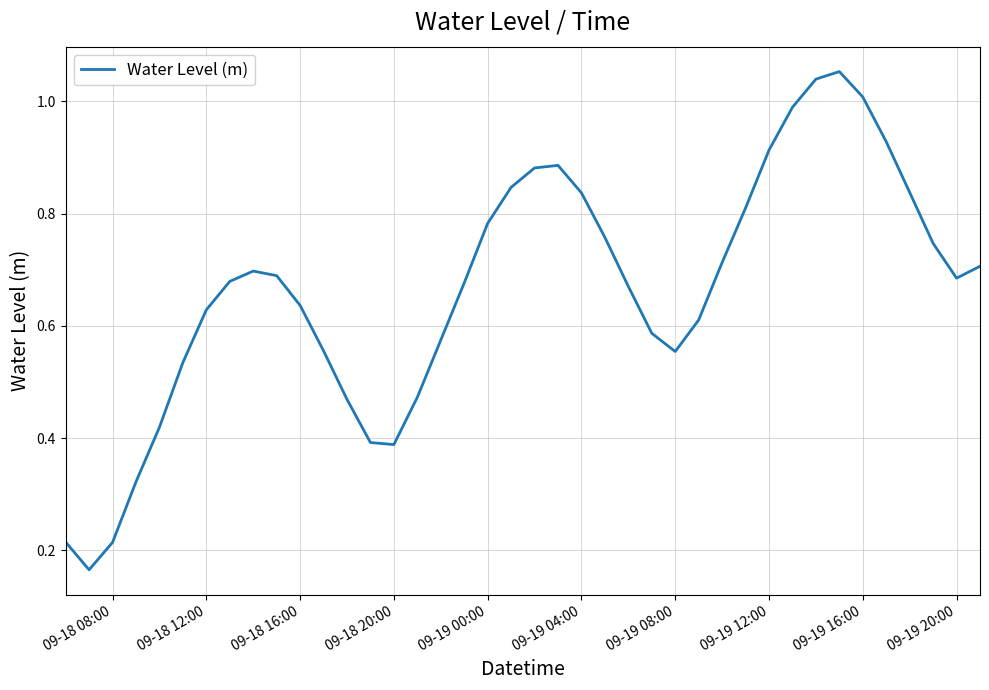

Reading left to right, extract all data points from this chart.

0.2	0.2	0.2	0.3	0.4	0.5	0.6	0.7	0.7	0.7	0.6	0.6	0.5	0.4	0.4	0.5	0.6	0.7	0.8	0.8	0.9	0.9	0.8	0.8	0.7	0.6	0.6	0.6	0.7	0.8	0.9	1.0	1.0	1.1	1.0	0.9	0.8	0.7	0.7	0.7